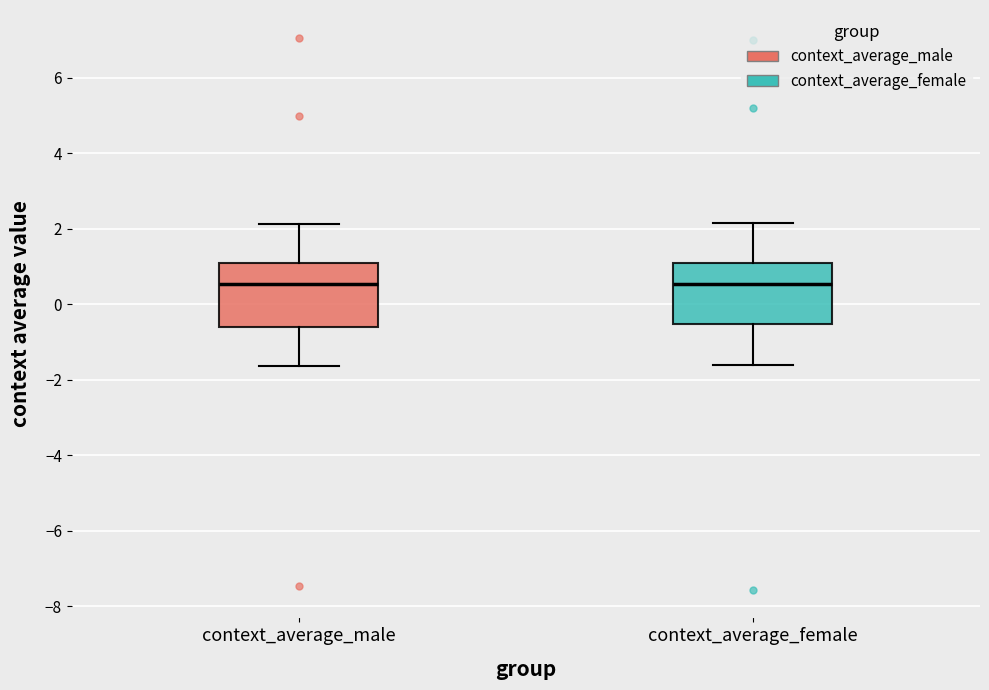

Reading left to right, read every box against the y-axis: the position of its median line, the range the box covers, and the ends of its whiskers. The values are not printed on the chart, so give them approximately, as read against the axis.

context_average_male: median 0.6, box -0.6 to 1.0, whiskers -1.6 to 2.2
context_average_female: median 0.6, box -0.6 to 1.0, whiskers -1.6 to 2.2